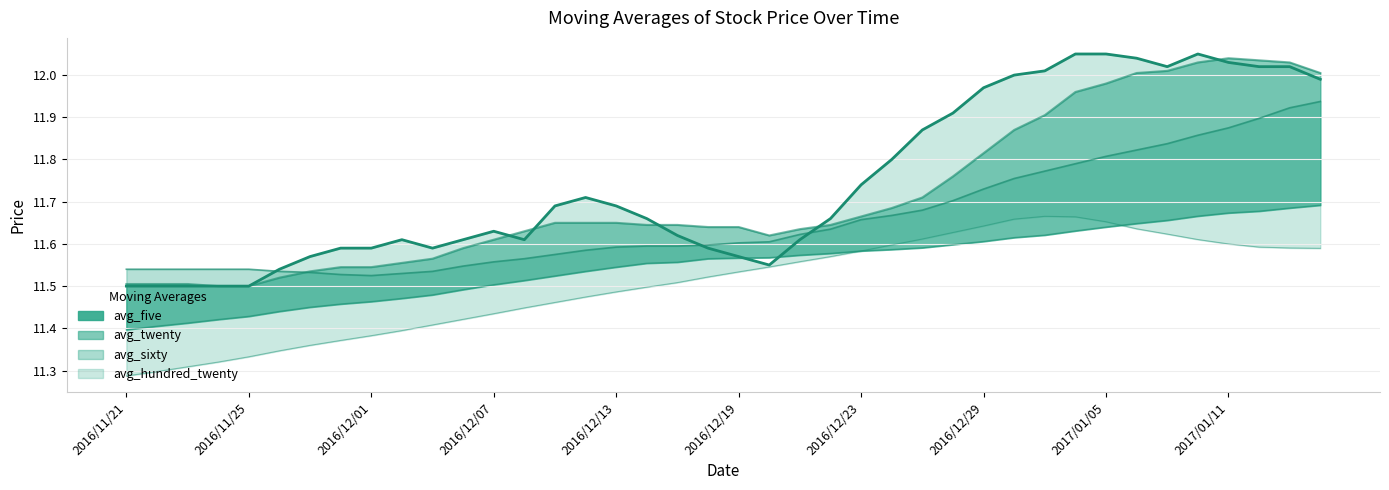

How many times do avg_five and avg_sixty cross each other?

2